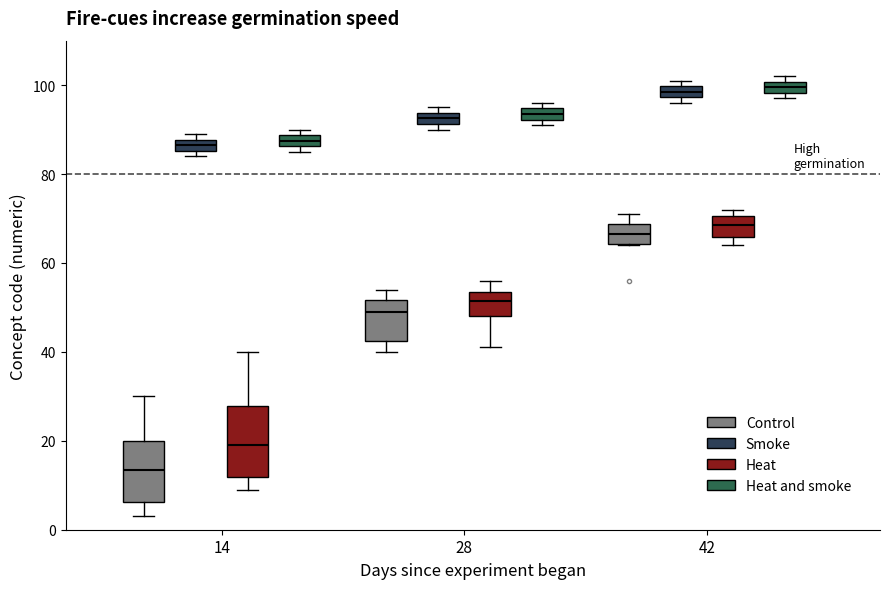

Where does the upper whisker of the box for 28 (Control) end on the y-axis? The values are not printed on the chart, so give them approximately, as read against the axis.

54